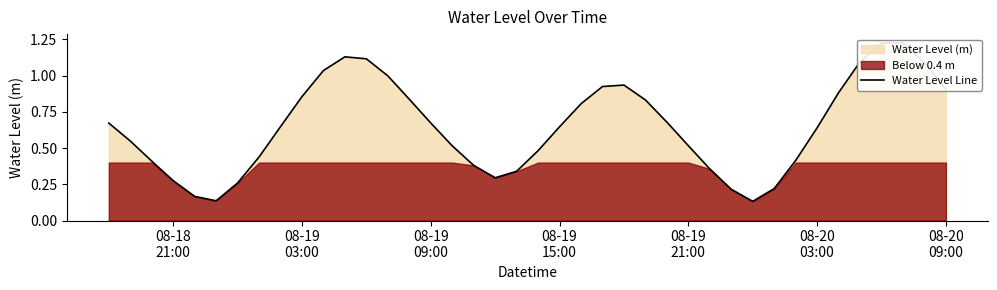

What position from the left is 08-20 03:00?

34